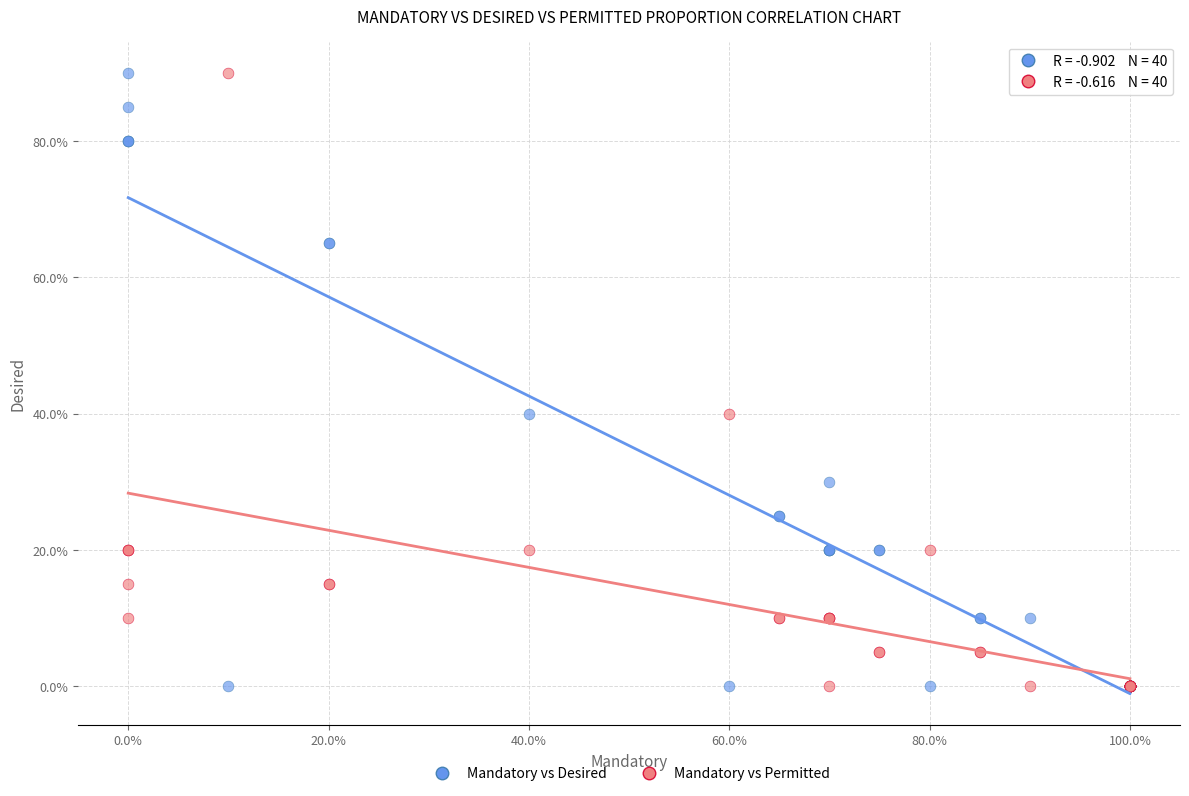

What are all the series names shown in the legend?

Mandatory vs Desired, Mandatory vs Permitted